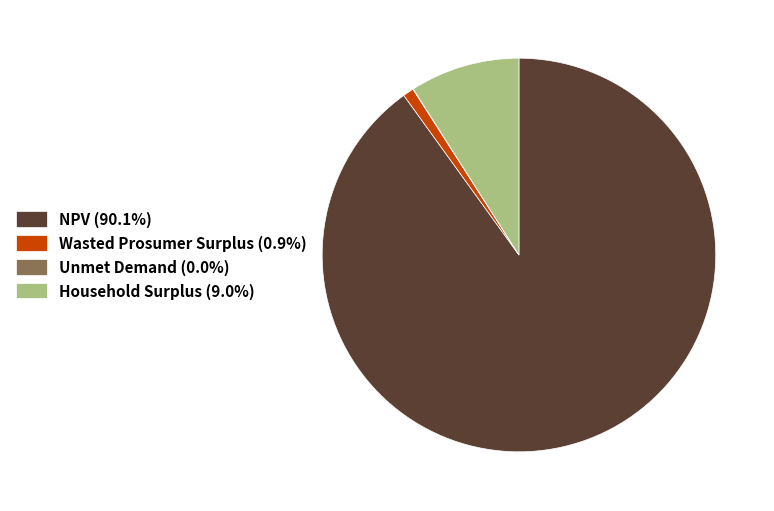

What is the majority slice?

NPV